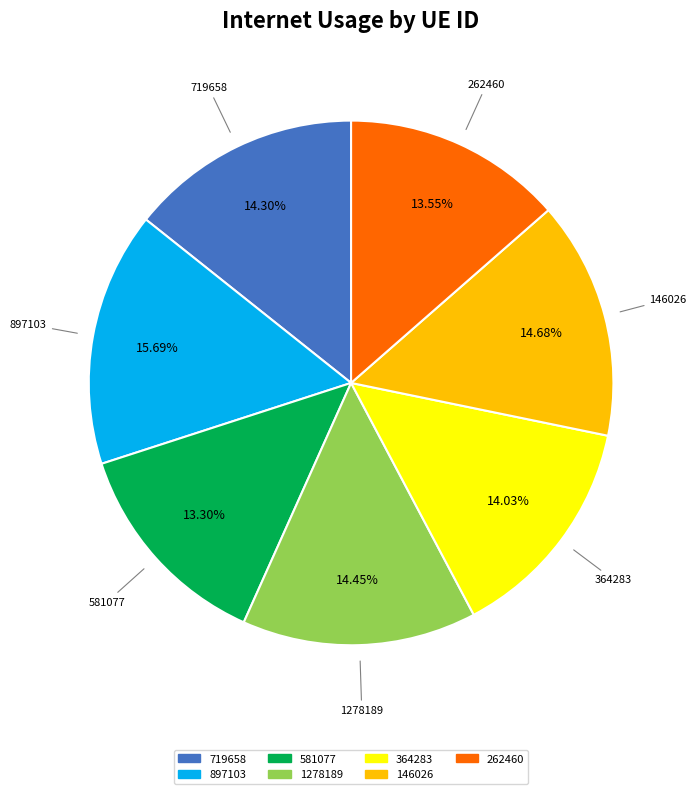

How many segments does this pie chart have?

7